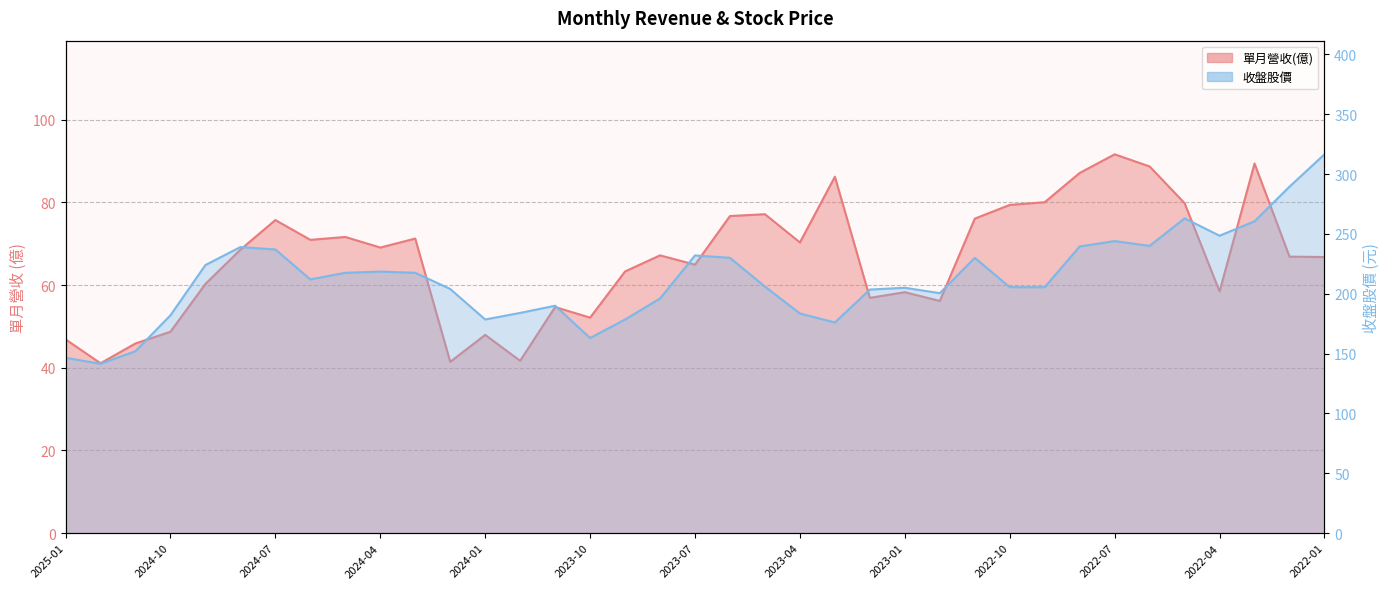

In 單月營收(億), how many points are higher than both neighbors (excluding endpoints)?

11